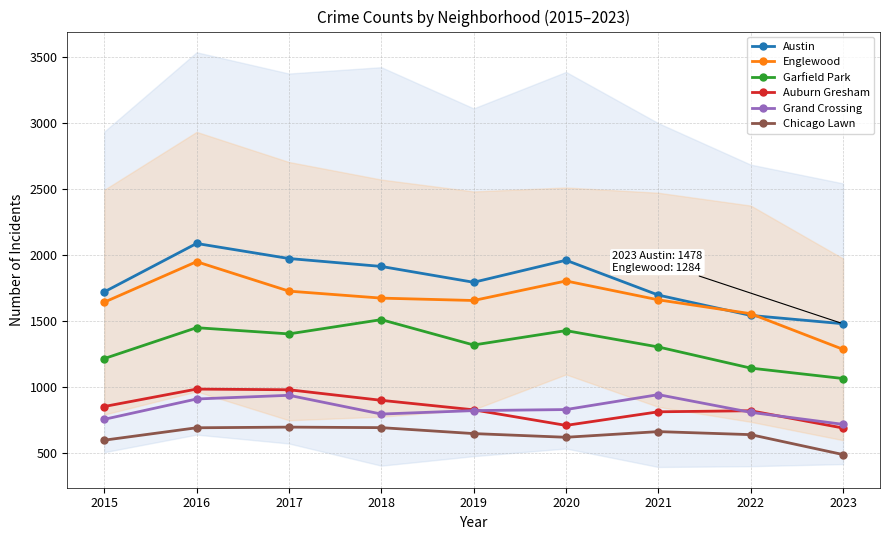

Does the chart have visible grid lines?

Yes